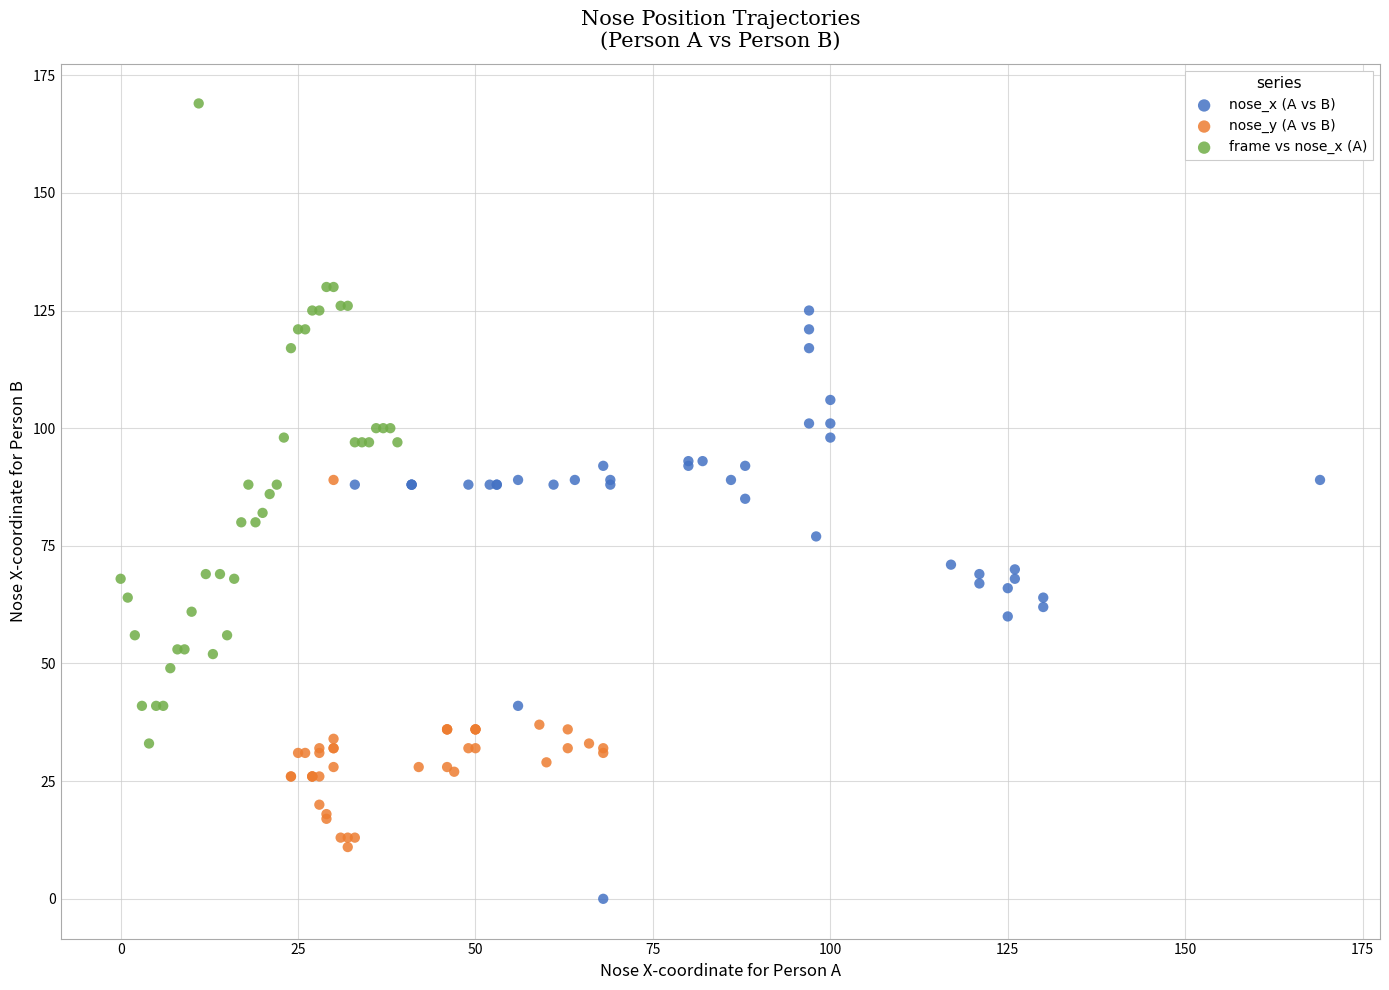

Which series has the widest spread of Y values?

frame vs nose_x (A)